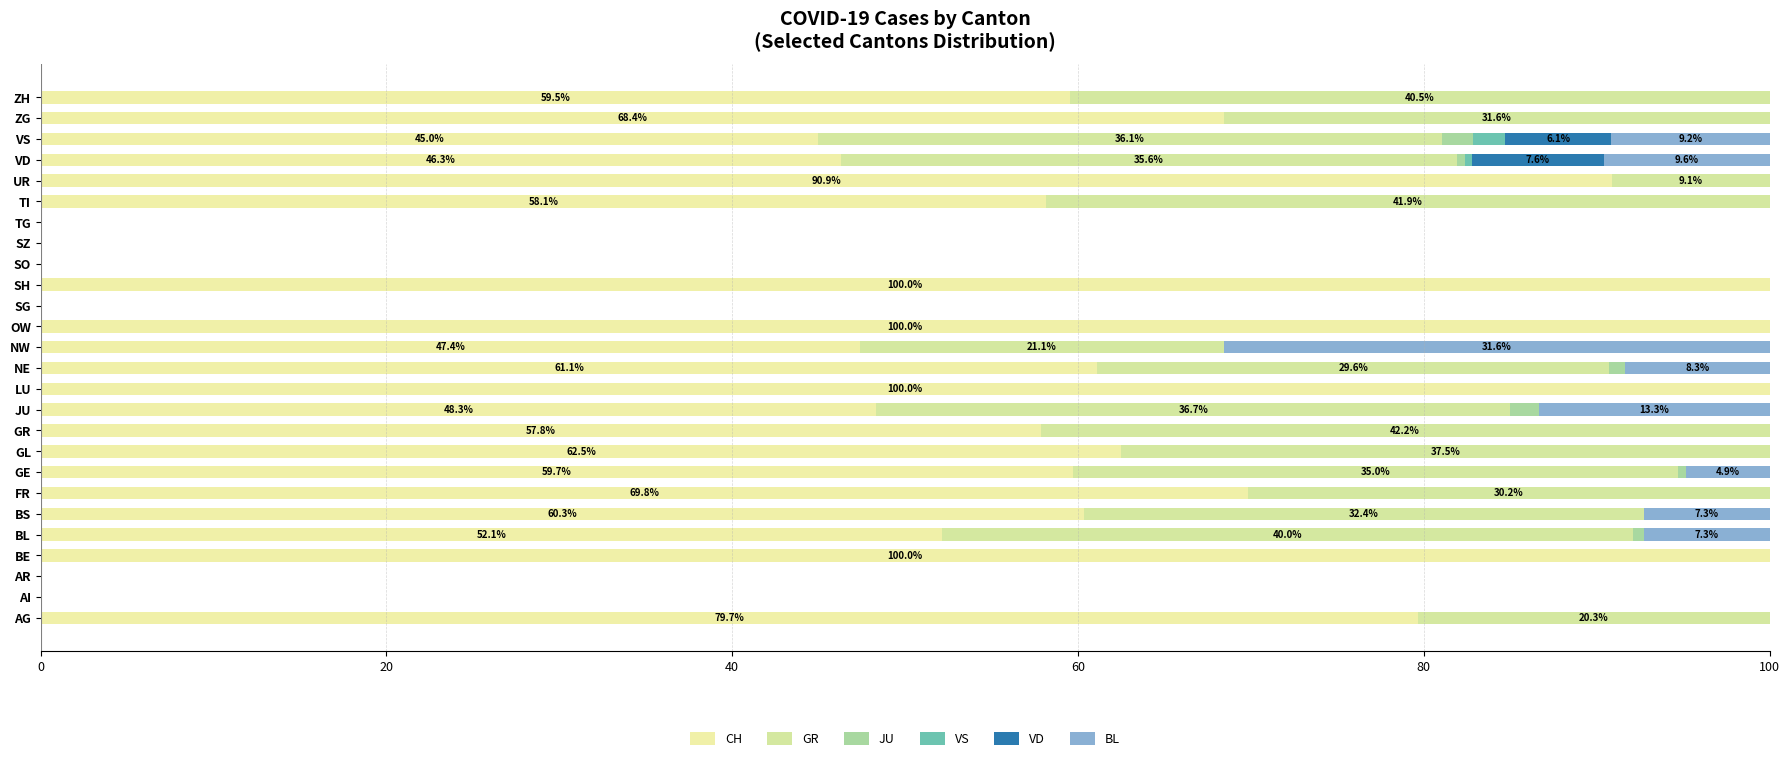

Count the number of categories in the chart.

26